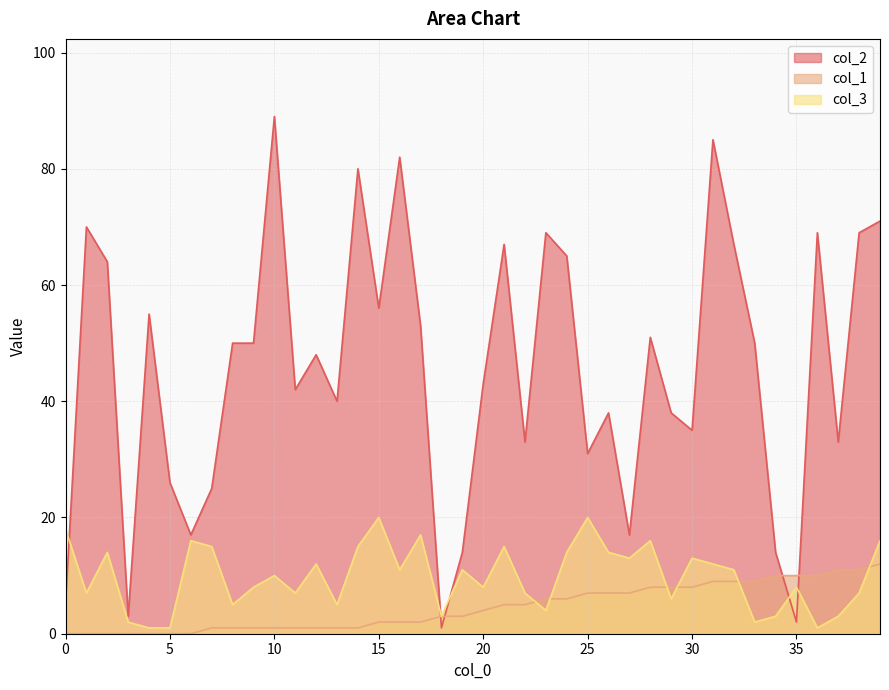

Which series has the largest range (max minus min)?

col_2